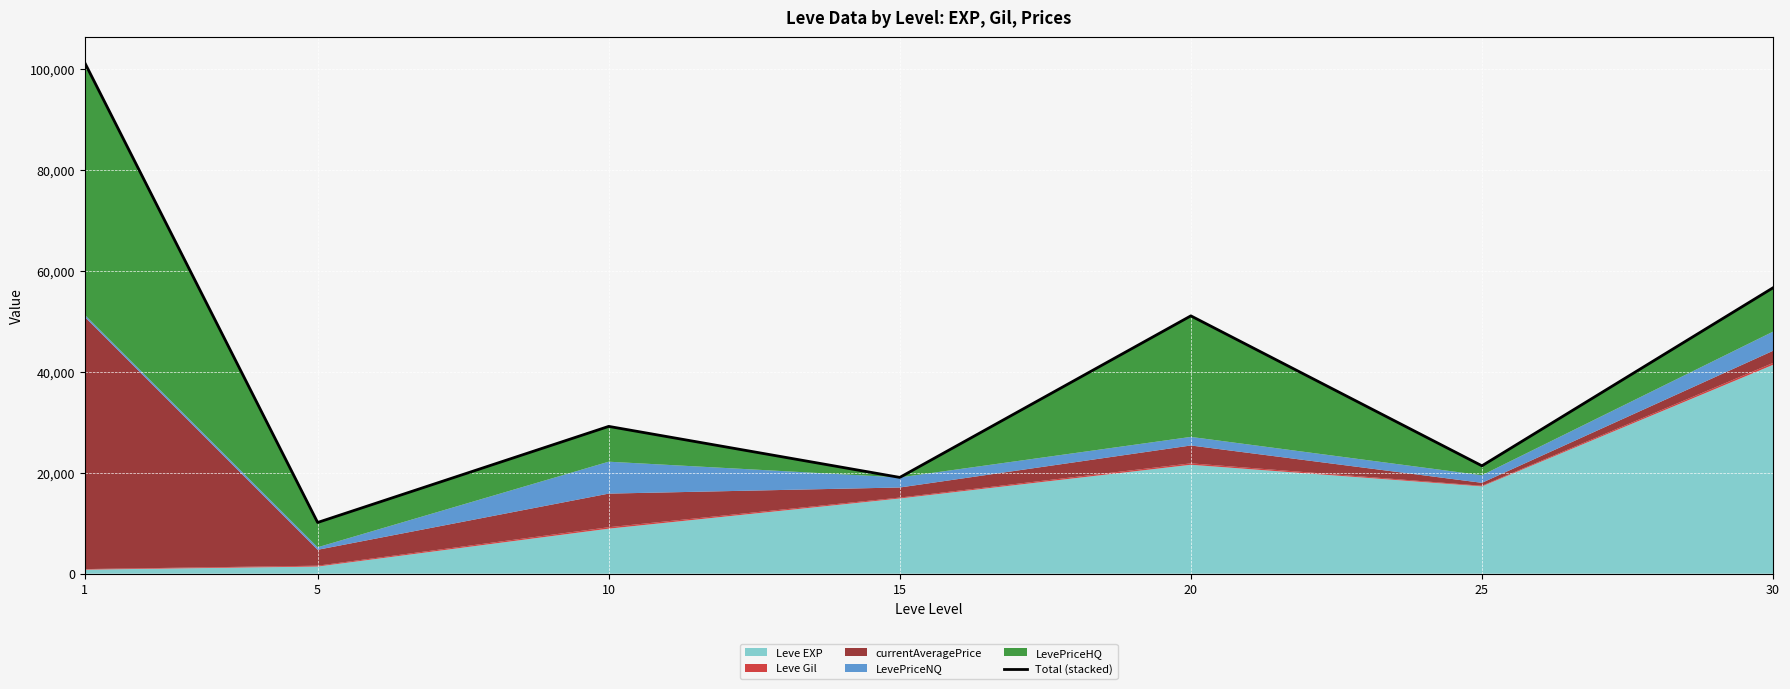

How many data points does each series have?

7